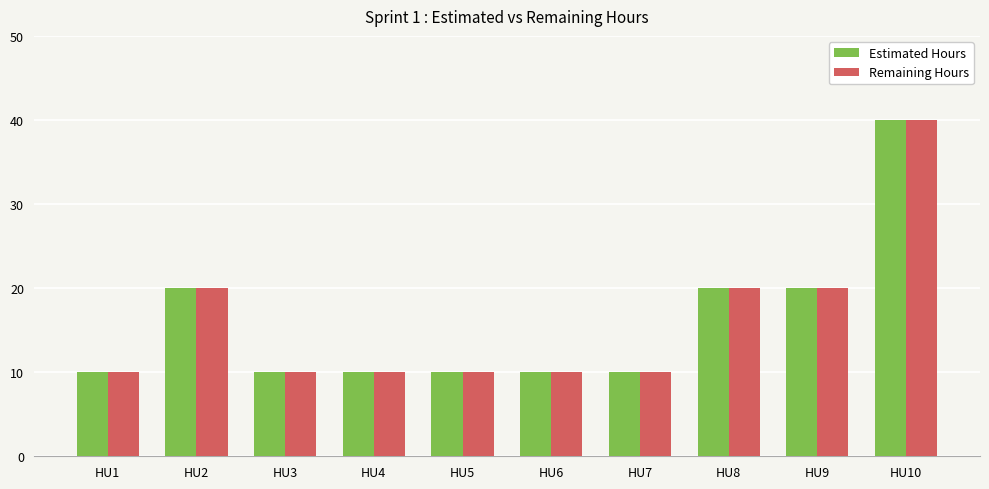

What is the highest value of the Remaining Hours series?

40